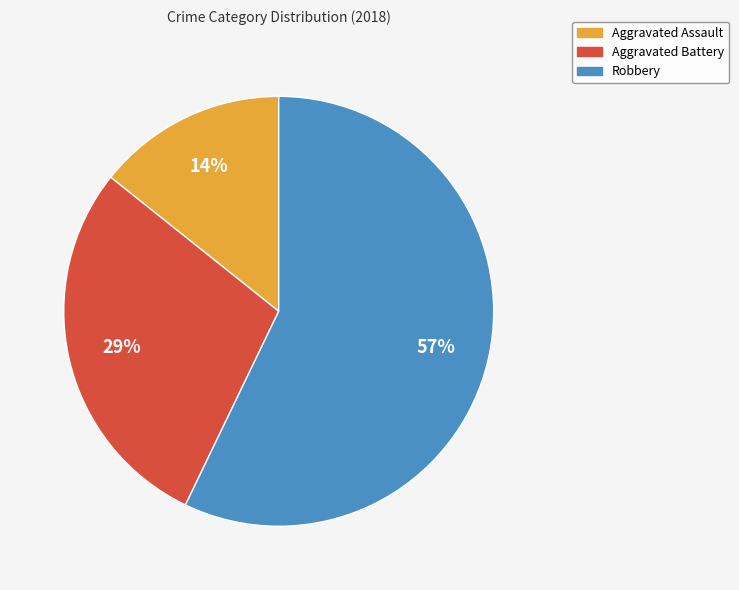

To the nearest percent, what is the average slice percentage?

33%